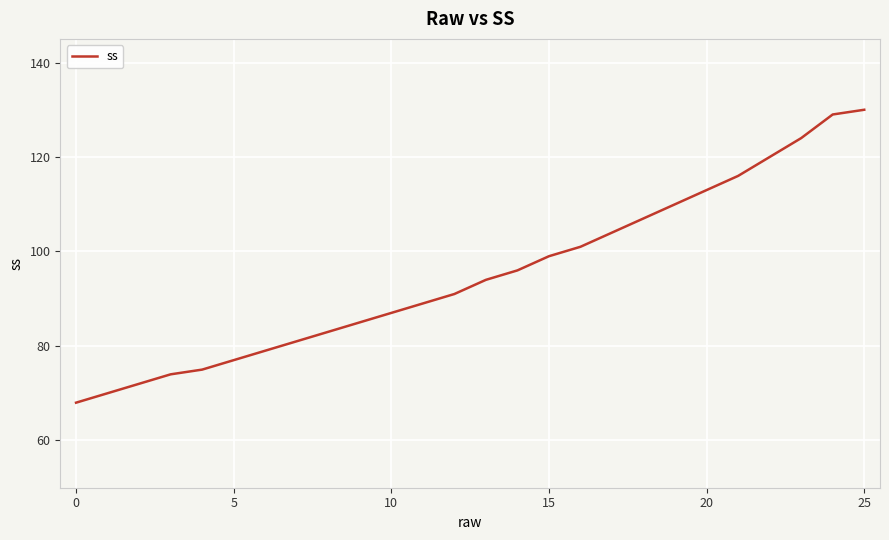

What is the maximum value shown in the chart?

130